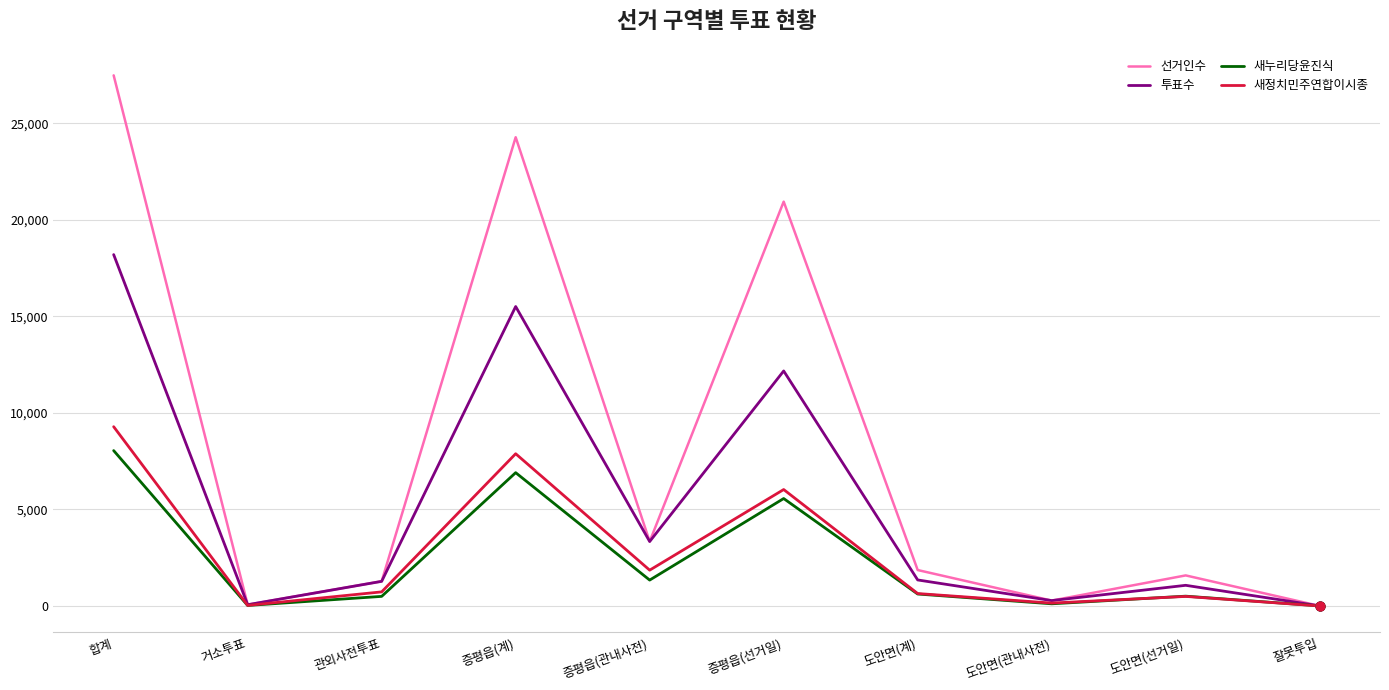

Which series has the largest total across all categories?

선거인수